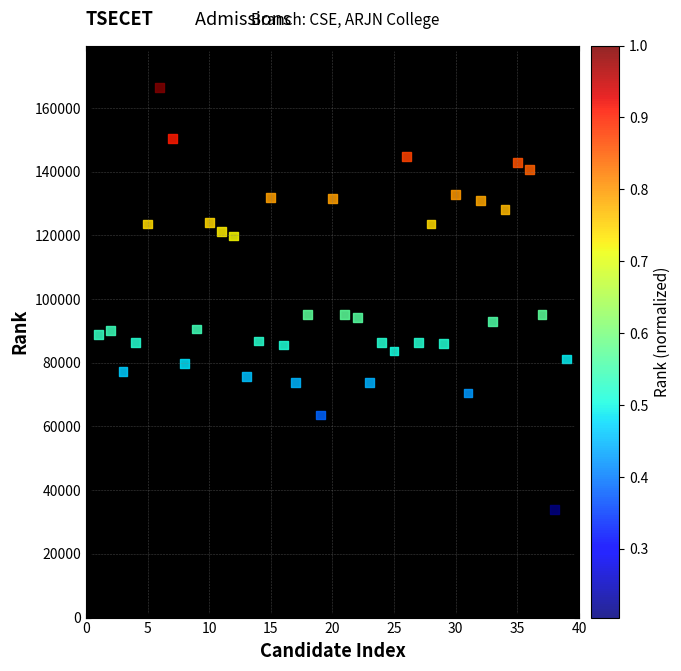

What is the range of X values (max minus min)?

38